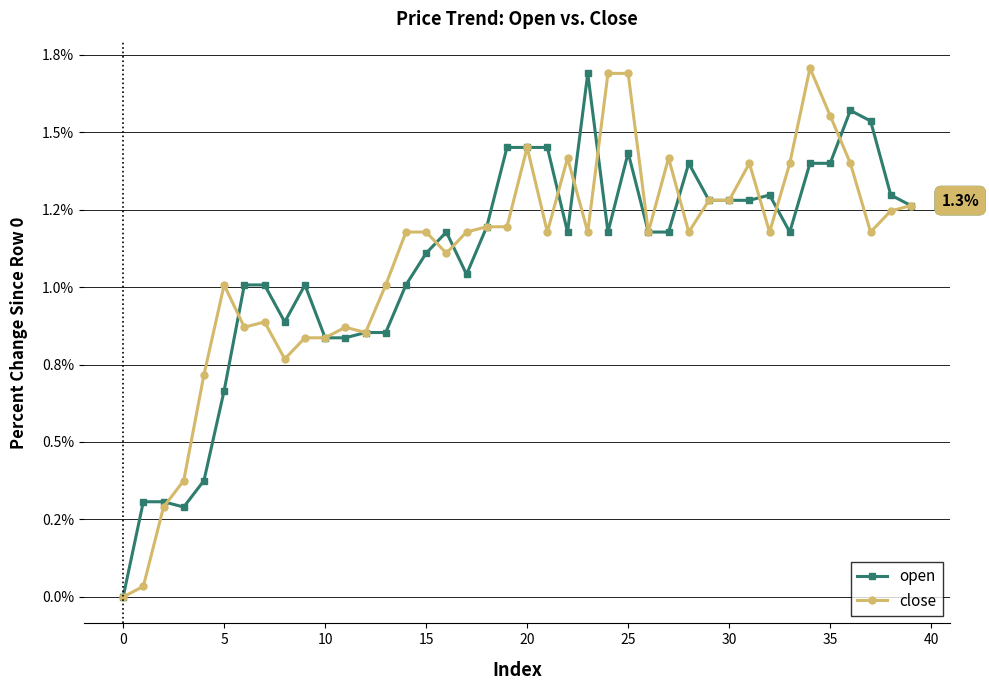

Reading left to right, what are all the values shown in this chart?

open: 0.0	0.3	0.3	0.3	0.4	0.7	1.0	1.0	0.9	1.0	0.8	0.8	0.9	0.9	1.0	1.1	1.2	1.0	1.2	1.5	1.5	1.5	1.2	1.7	1.2	1.4	1.2	1.2	1.4	1.3	1.3	1.3	1.3	1.2	1.4	1.4	1.6	1.5	1.3	1.3
close: 0.0	0.0	0.3	0.4	0.7	1.0	0.9	0.9	0.8	0.8	0.8	0.9	0.9	1.0	1.2	1.2	1.1	1.2	1.2	1.2	1.5	1.2	1.4	1.2	1.7	1.7	1.2	1.4	1.2	1.3	1.3	1.4	1.2	1.4	1.7	1.6	1.4	1.2	1.2	1.3